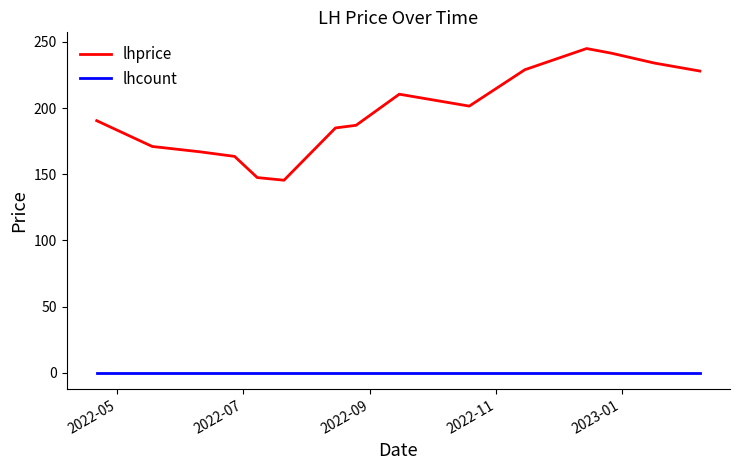

Which series has the widest spread of values?

lhprice